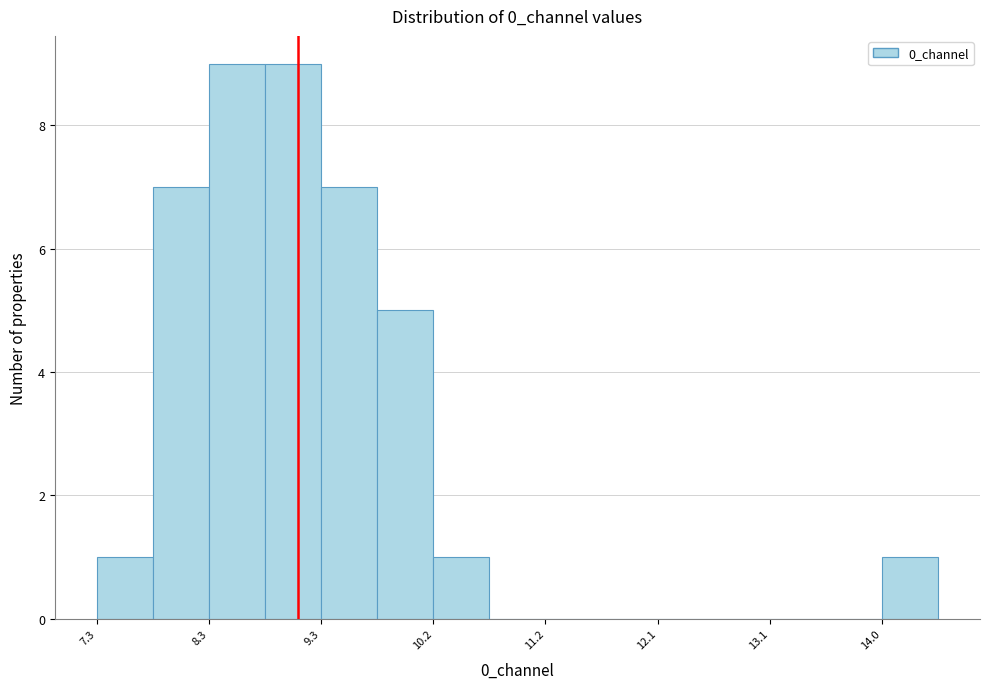

Reading left to right, list every bar in this chart as the range it spans on the x-axis followed by its height. Neither the bar edges nor the heights are printed on the chart, so give them approximately, as read against the axes.

7.3 to 7.8: 1
7.8 to 8.3: 7
8.3 to 8.8: 9
8.8 to 9.3: 9
9.3 to 9.7: 7
9.7 to 10.2: 5
10.2 to 10.7: 1
10.7 to 11.2: 0
11.2 to 11.6: 0
11.6 to 12.1: 0
12.1 to 12.6: 0
12.6 to 13.1: 0
13.1 to 13.6: 0
13.6 to 14.0: 0
14.0 to 14.5: 1